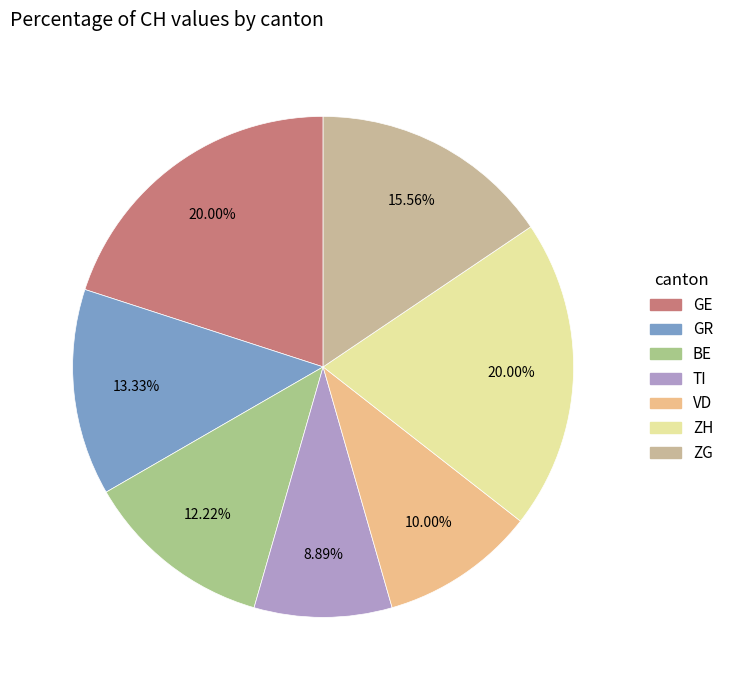

To the nearest percent, what is the average slice percentage?

14%